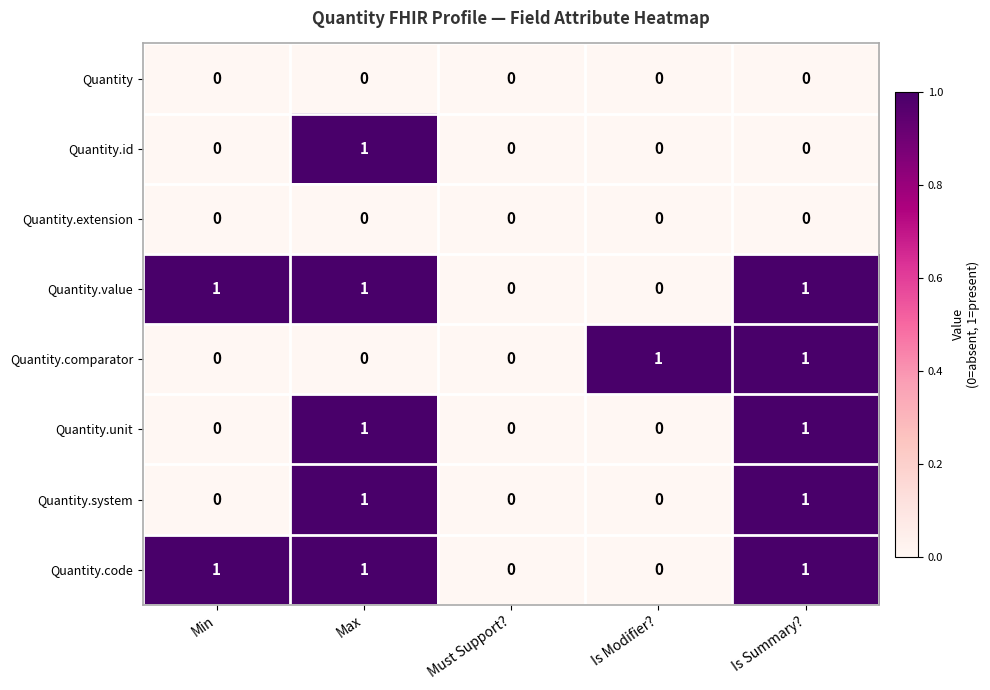

The Quantity.id series shows -1 at Min. True or false?

False